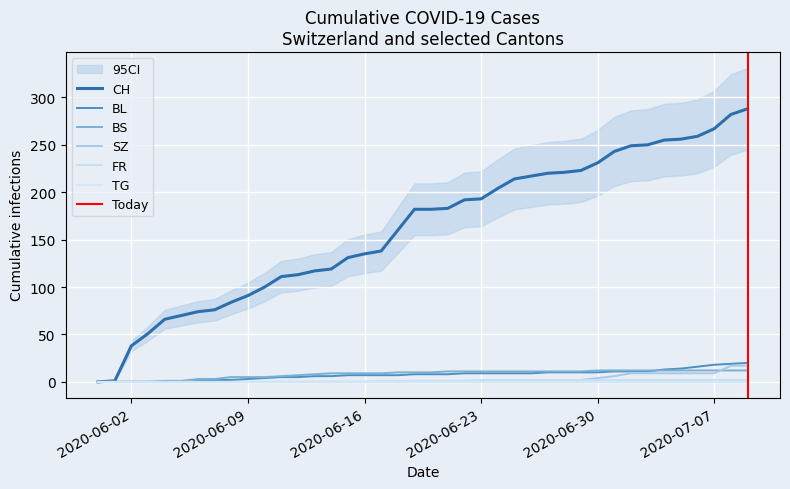

True or false: CH and BS intersect in this chart.

False